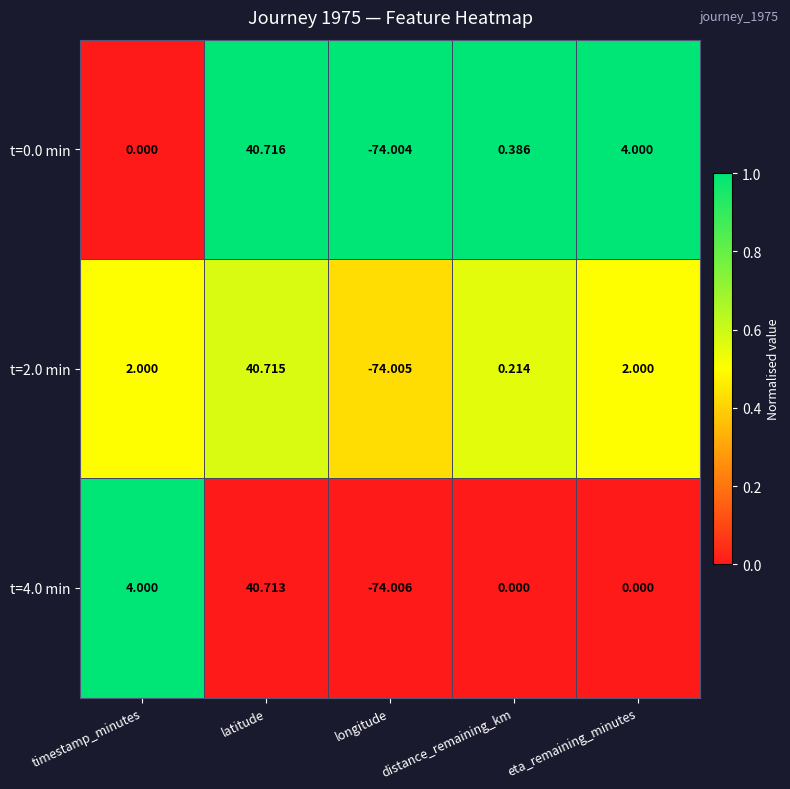

List the series in order of their overall mean, lowest first.

t=4.0 min, t=2.0 min, t=0.0 min